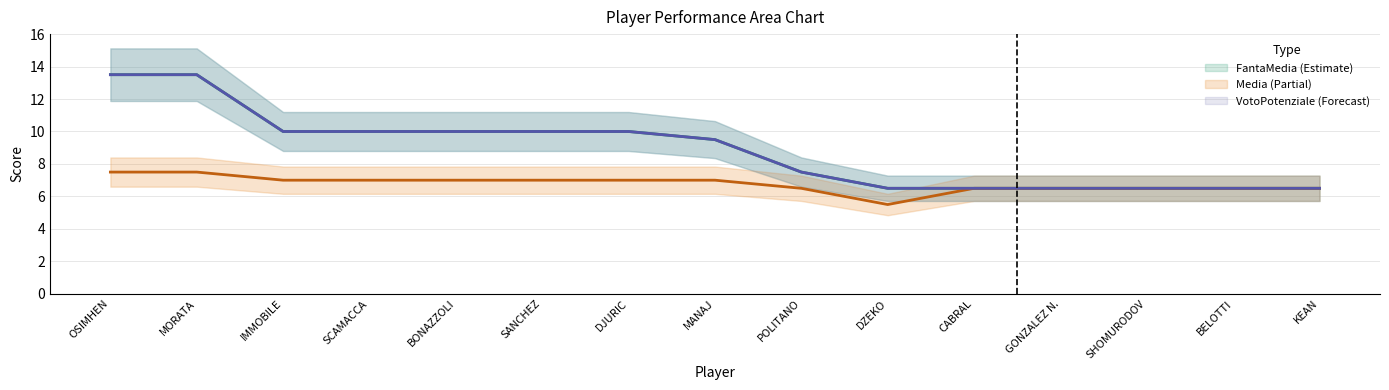

How many lines are shown in the chart?

3